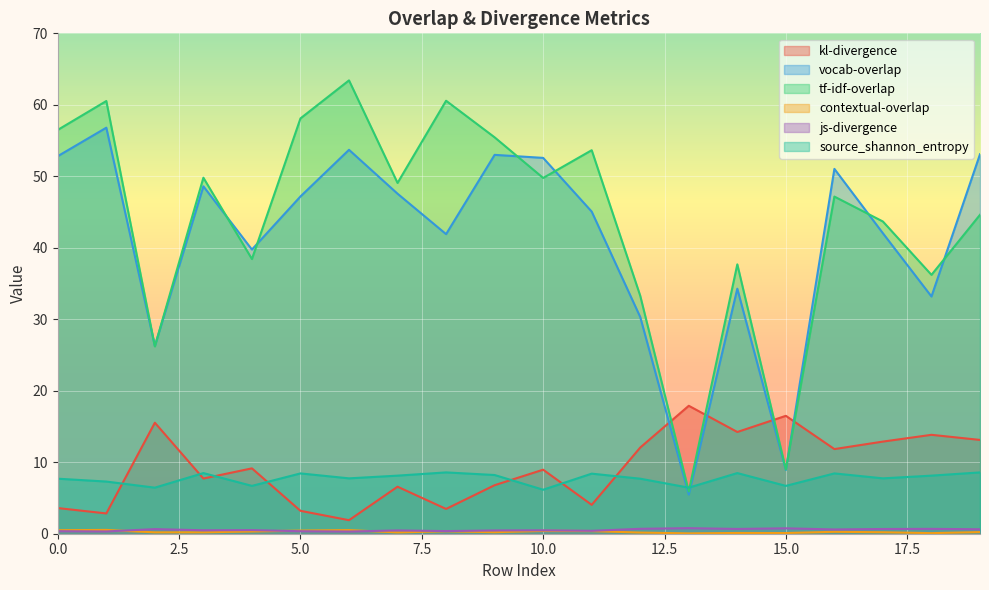

Rank the series by their maximum value, from lowest to highest.

contextual-overlap, js-divergence, source_shannon_entropy, kl-divergence, vocab-overlap, tf-idf-overlap